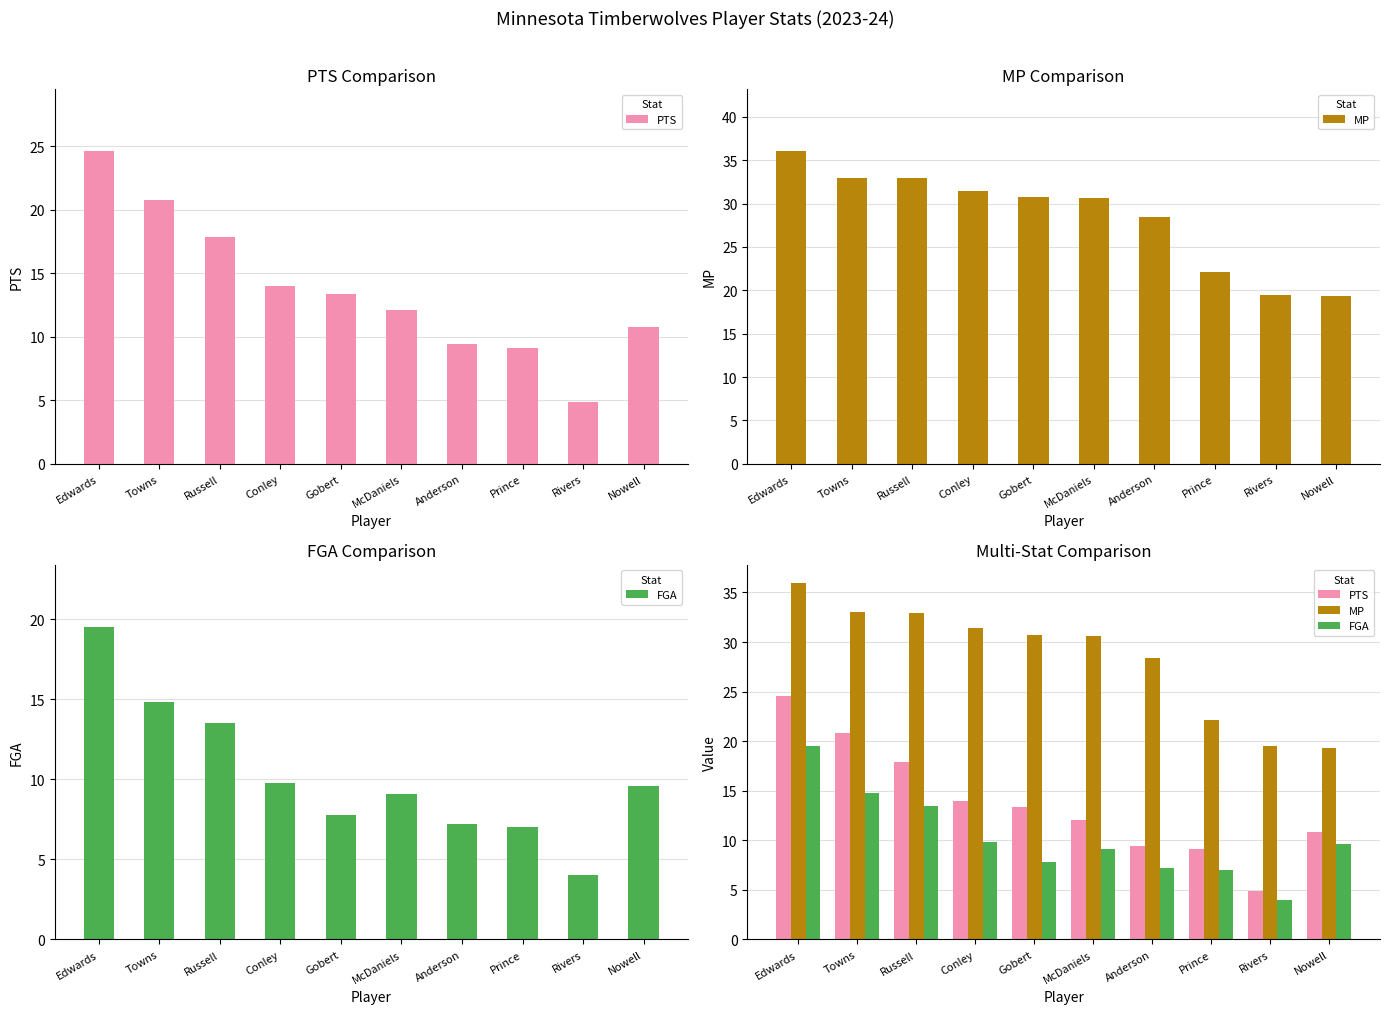

Is the value of PTS at Gobert greater than the value of FGA at Edwards?

No